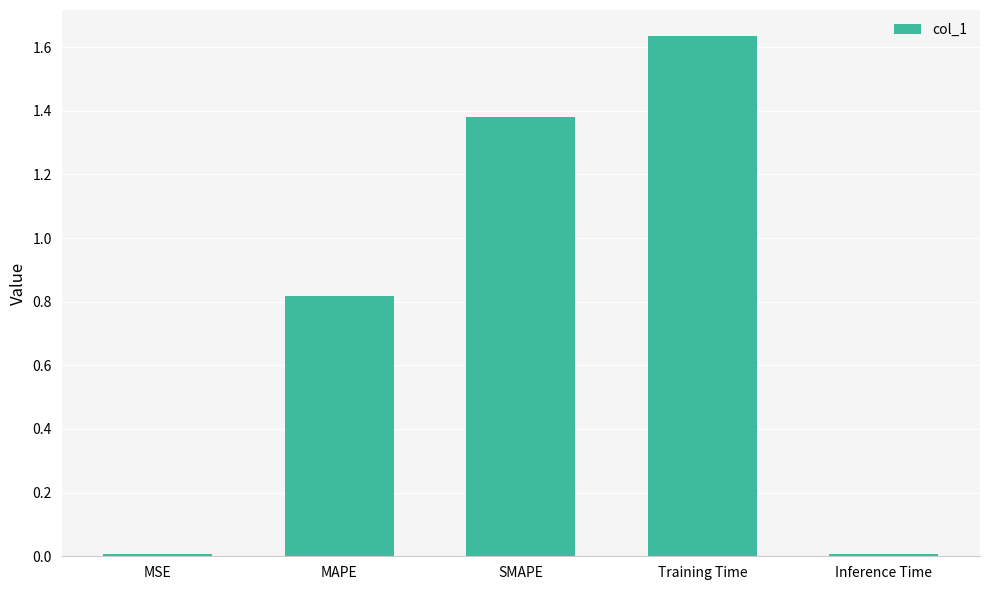

What is the sum of the values at MAPE and SMAPE?

2.2